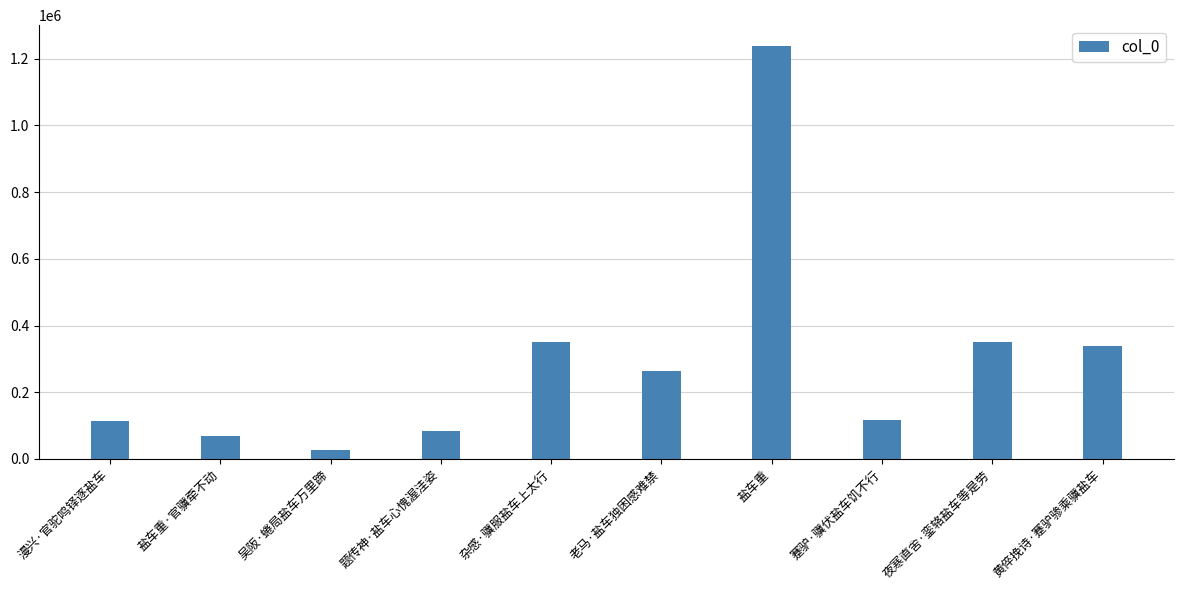

What value does the data have at 夜寒直舍·銮辂盐车等是劳?

349235